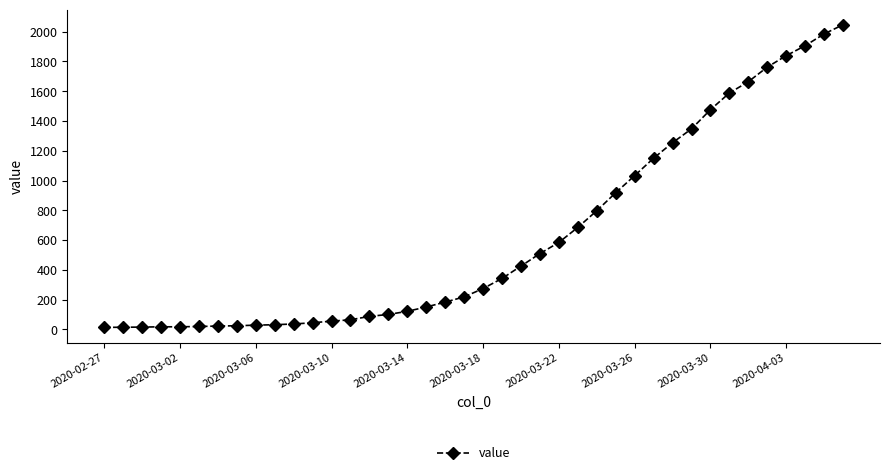

Does the chart display data point markers on the line(s)?

Yes